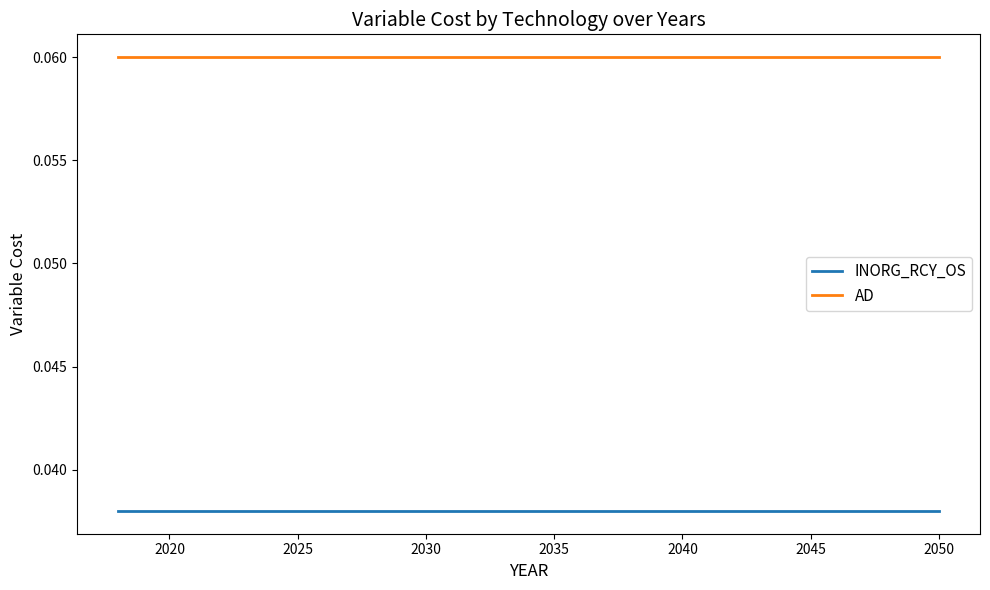

What are all the series names shown in the legend?

INORG_RCY_OS, AD